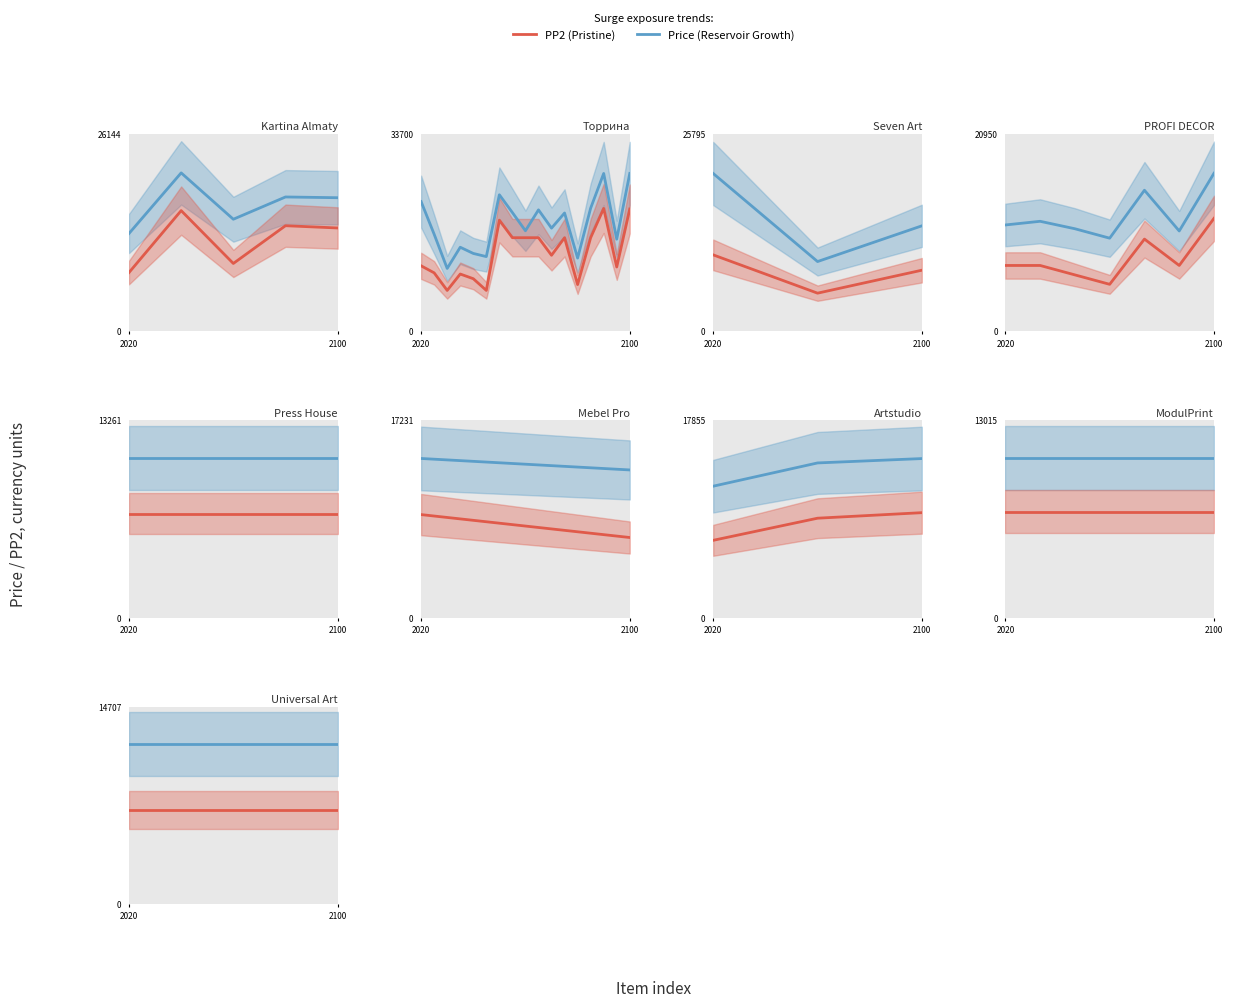

List the series in order of their overall mean, lowest first.

PP2 line, price line